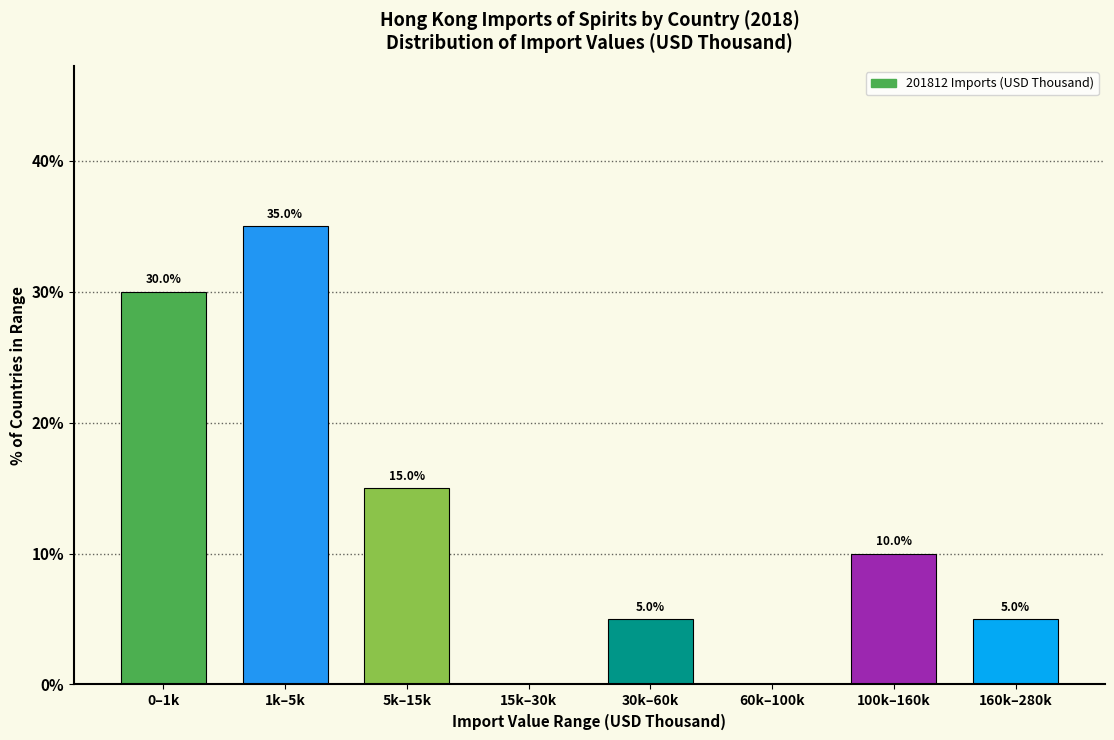

Reading right to left, what are all the values shown in this chart?

160k–280k=5	100k–160k=10	60k–100k=0	30k–60k=5	15k–30k=0	5k–15k=15	1k–5k=35	0–1k=30